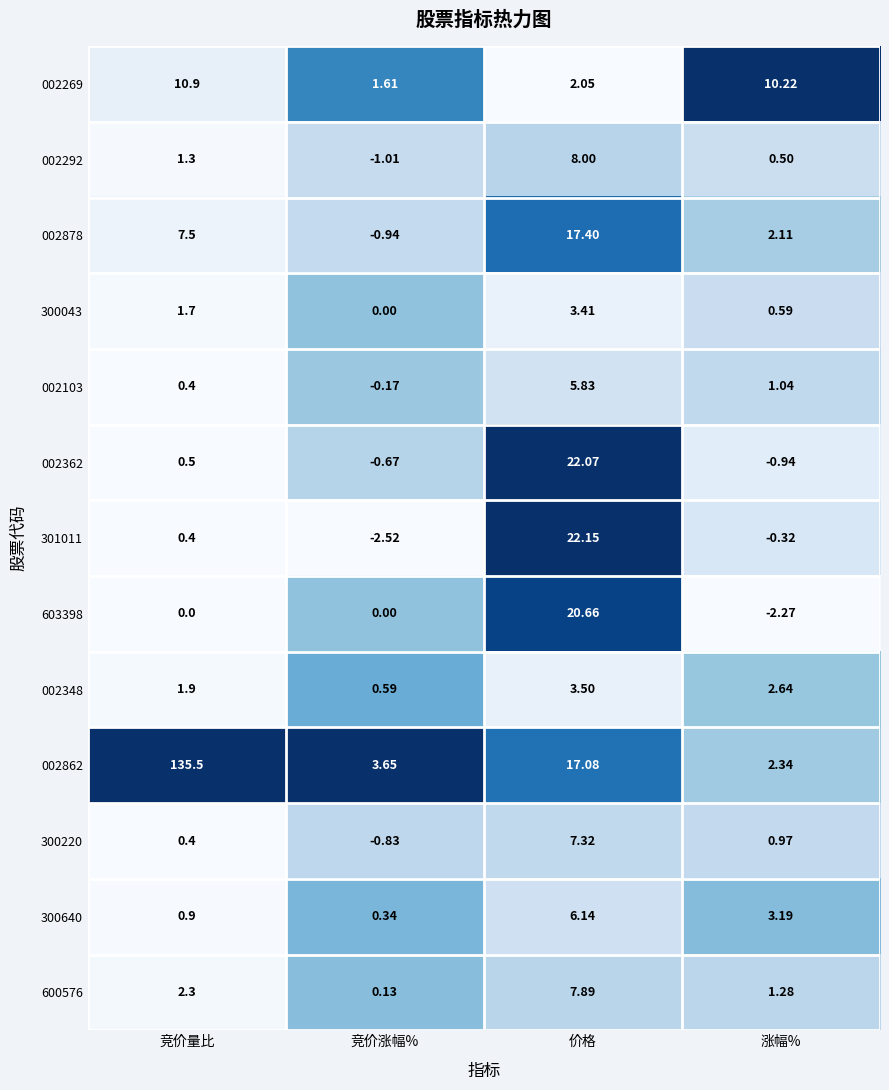

At which category is the sum across all series the highest?

竞价量比